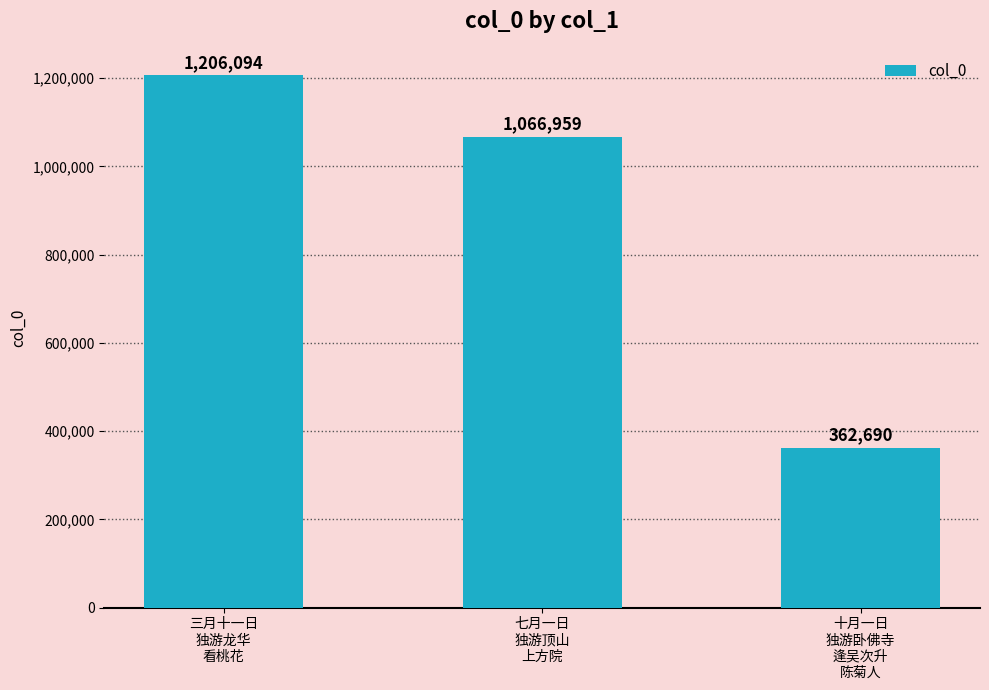

Reading right to left, transcribe all the data shown in this chart.

十月一日
独游卧佛寺
逢吴次升
陈菊人=362690	七月一日
独游顶山
上方院=1066959	三月十一日
独游龙华
看桃花=1206094